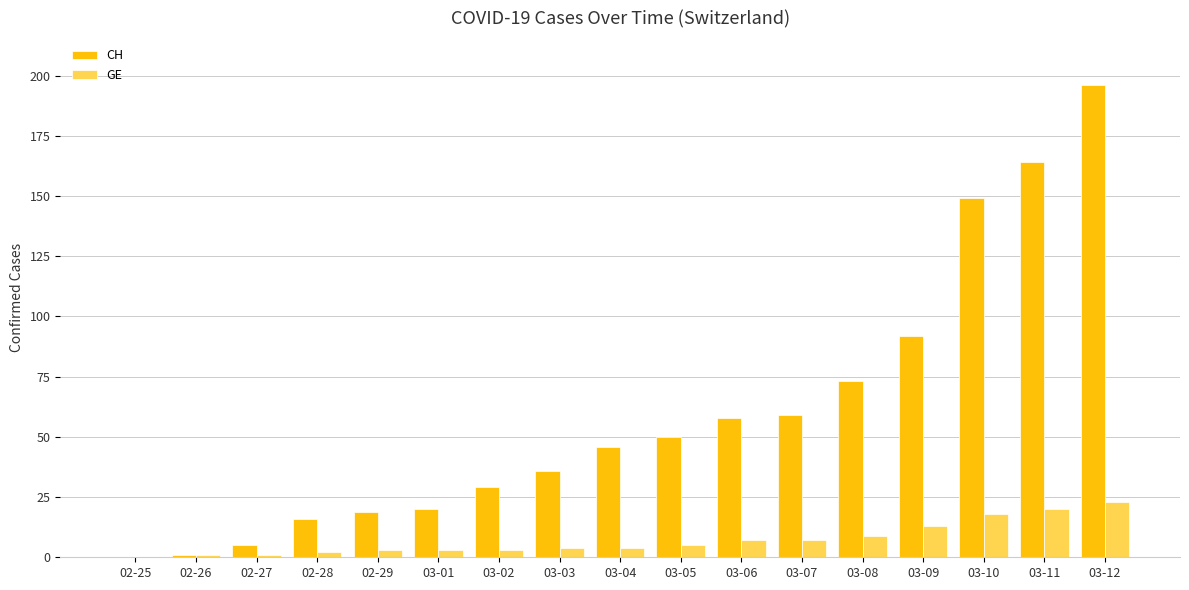

What are all the series names shown in the legend?

CH, GE